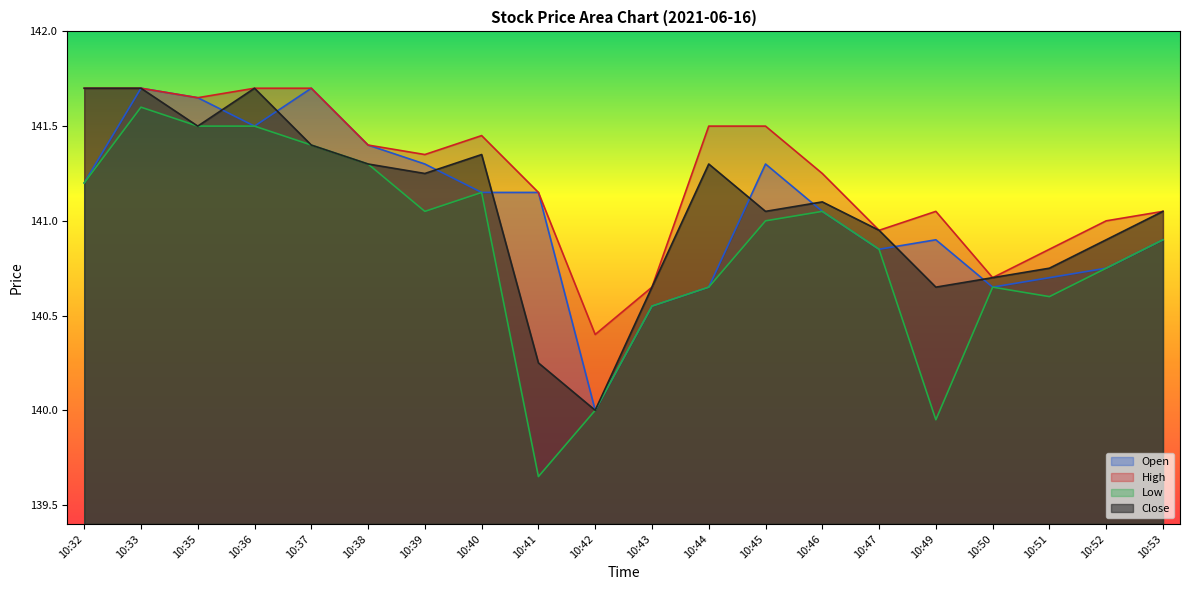

How many data points in Close are above 141?

12